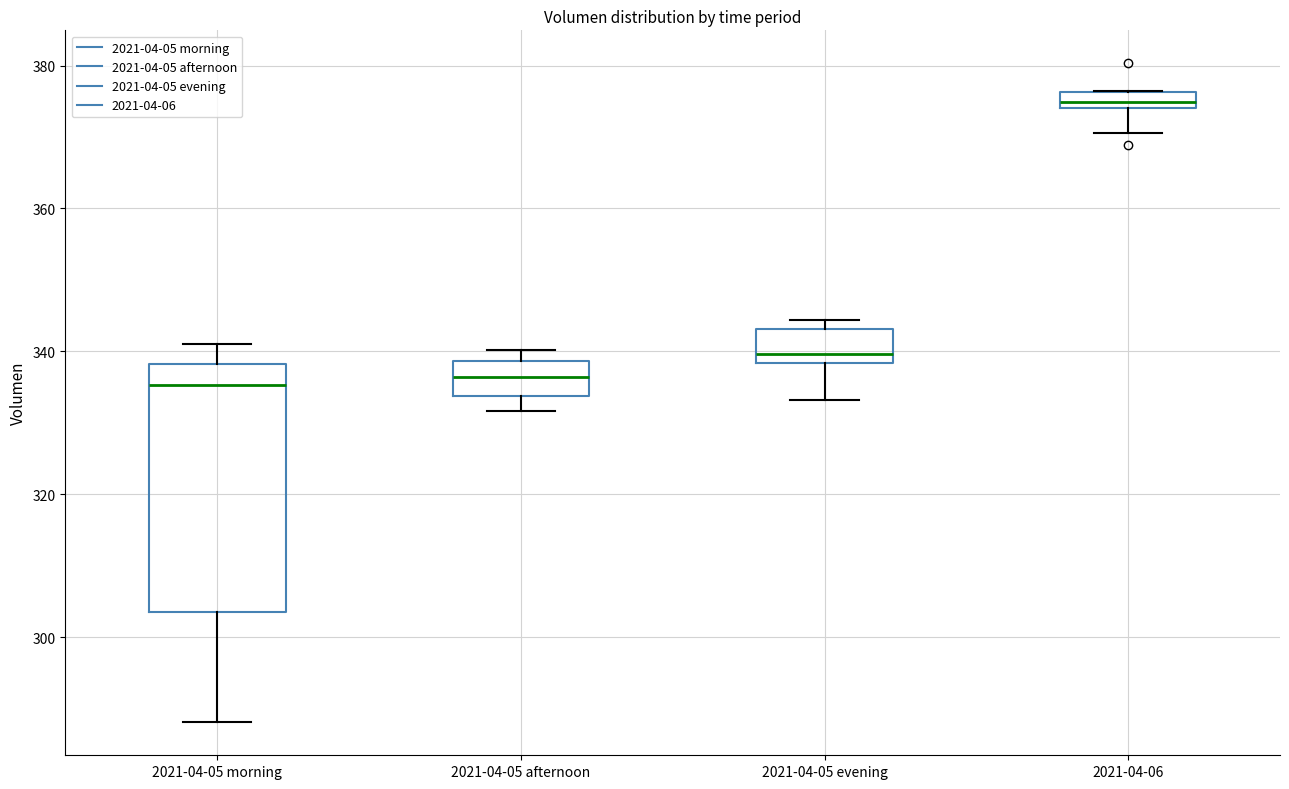

Which box has the highest median line?

2021-04-06